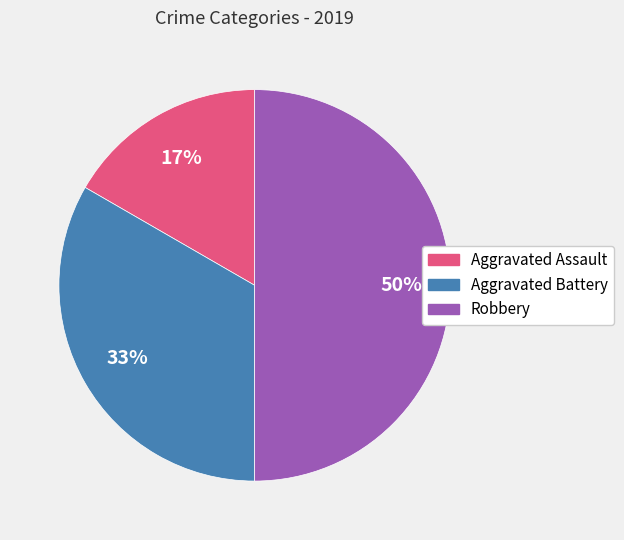

To the nearest percent, what is the difference between the largest and smallest slice percentages?

33%